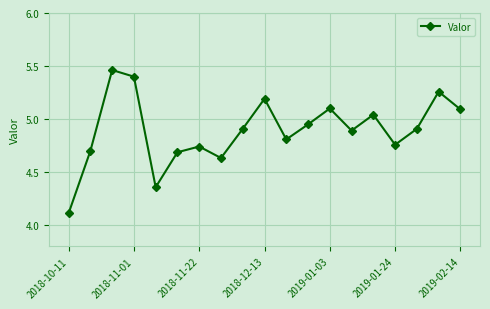

How many distinct data groups are displayed?

1